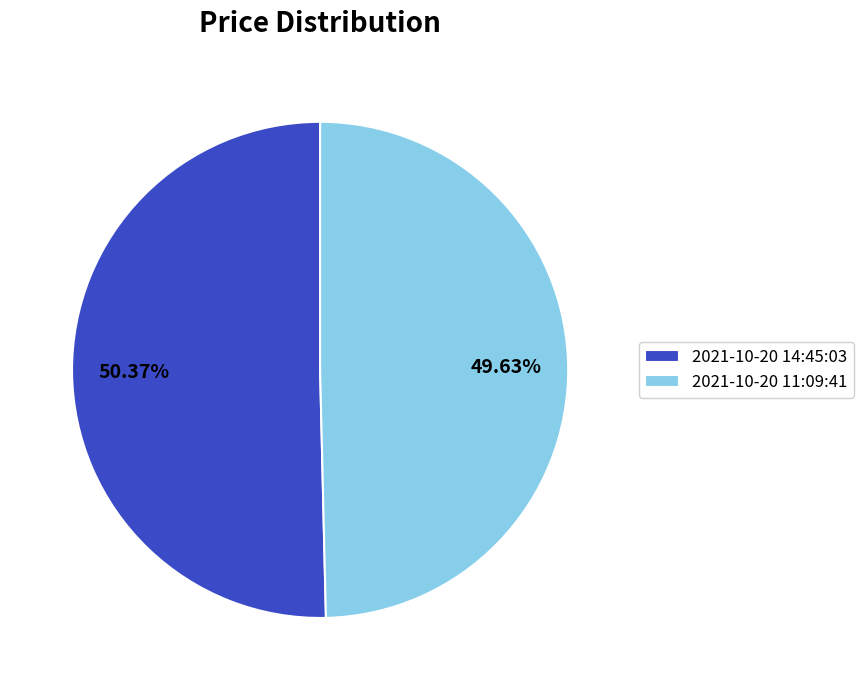

To the nearest percent, what is the combined percentage of 2021-10-20 11:09:41 and 2021-10-20 14:45:03?

100%